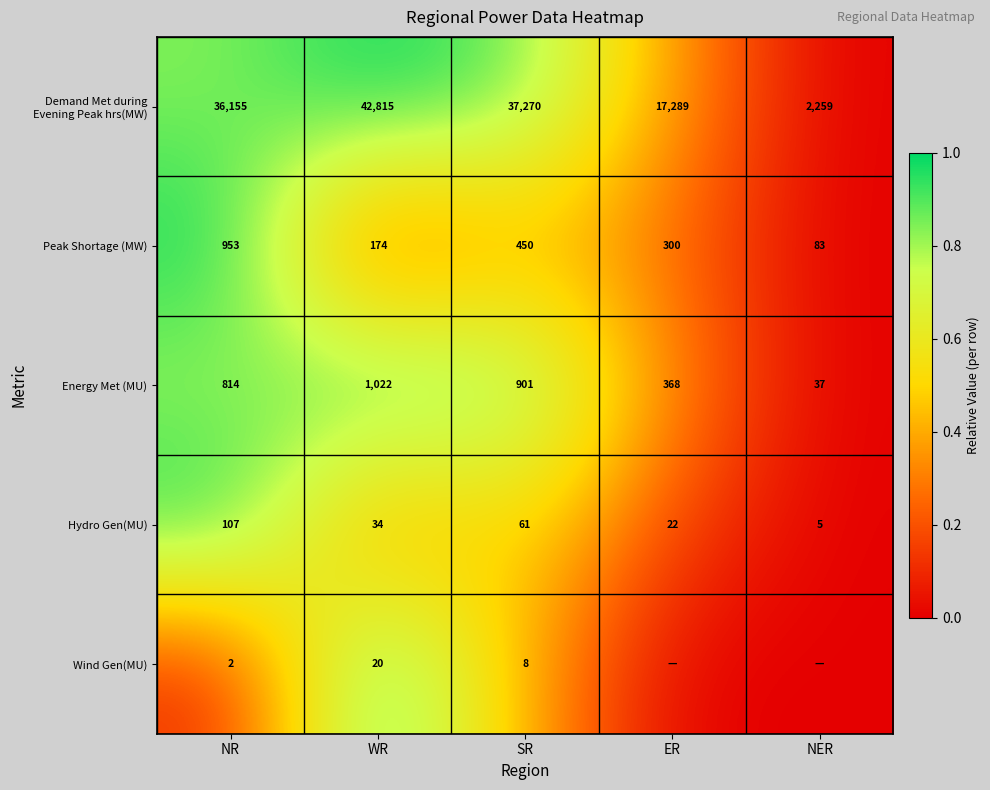

List the labels in order of Energy Met (MU) value, largest first.

WR, SR, NR, ER, NER